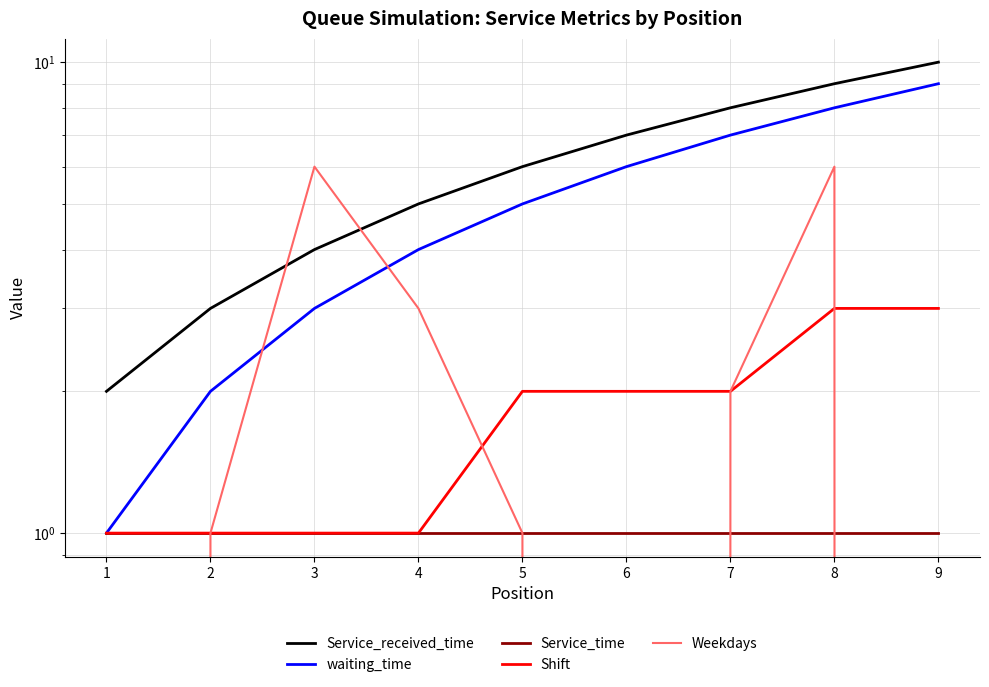

At which label does waiting_time first exceed 5?

6